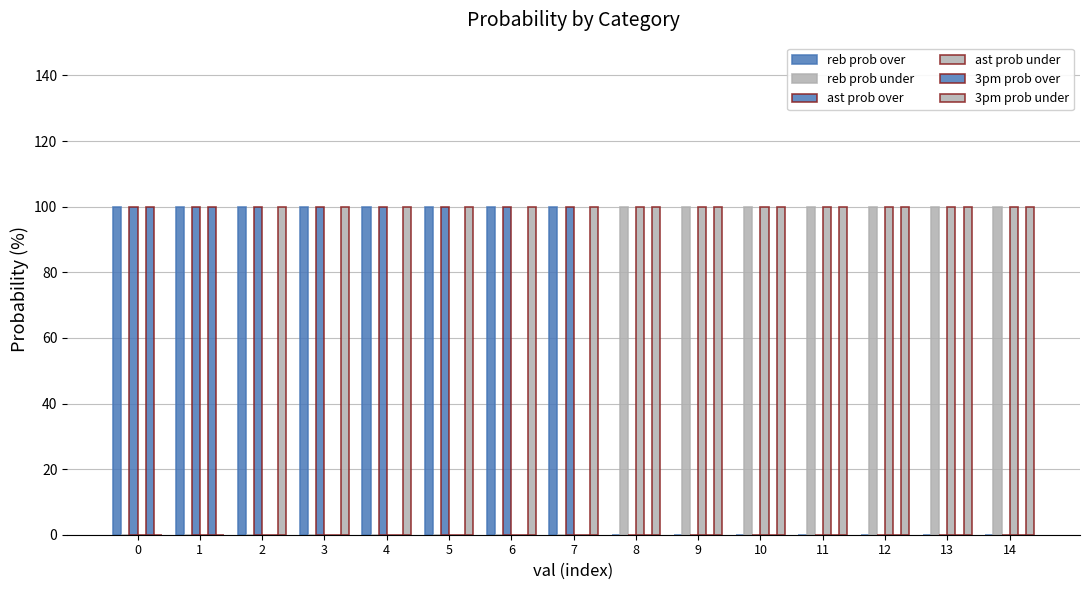

How many groups of bars are there?

15